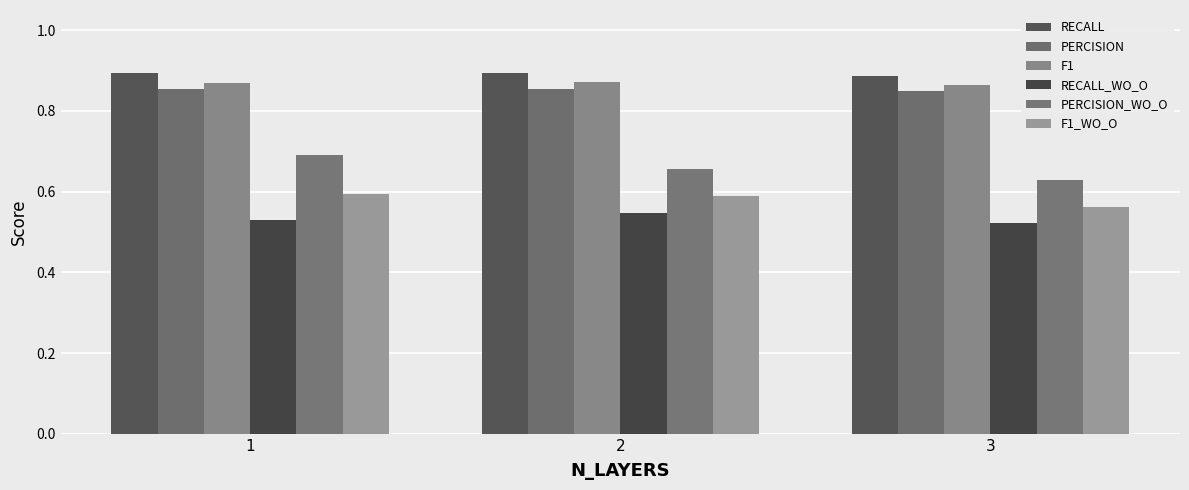

How many RECALL values are between 0 and 1?

3